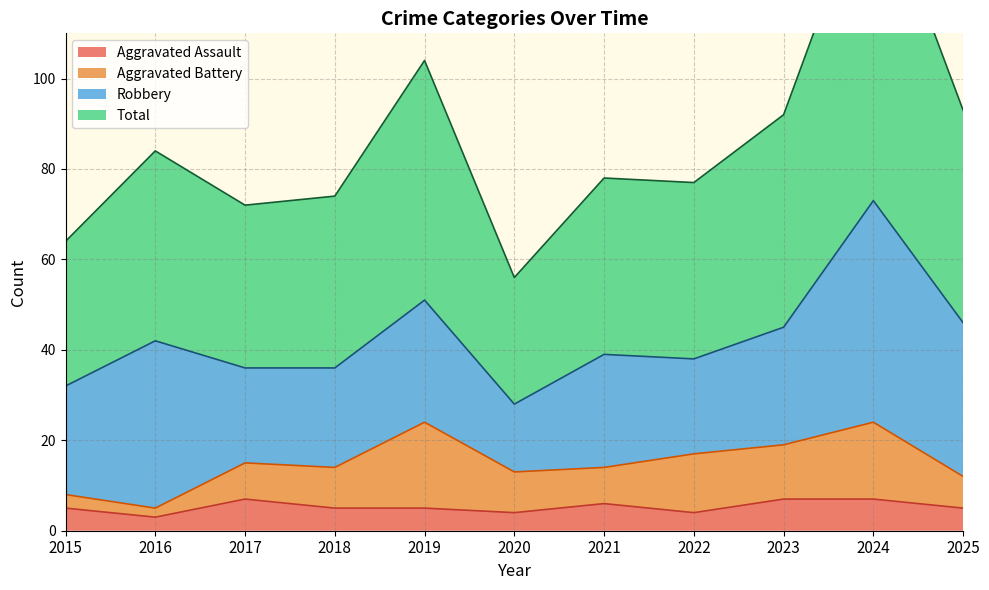

How many categories are shown in the chart?

11